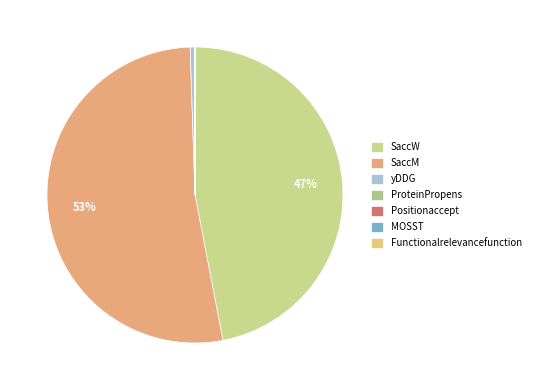

Count the number of slices in the pie.

7